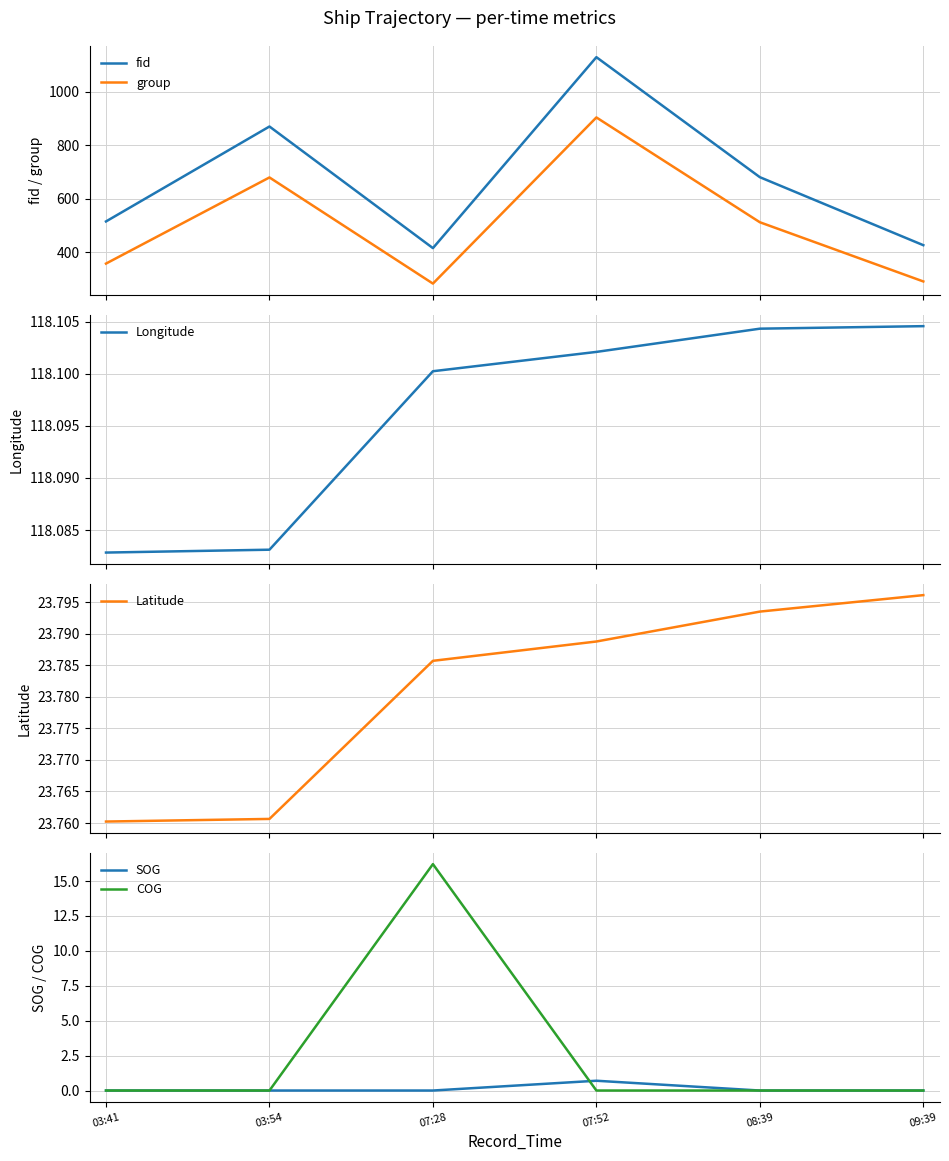

What is the total value across all series at 03:54?

1690.8